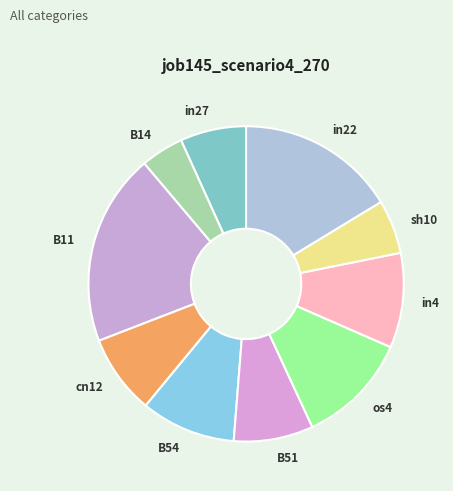

Is there any slice that represents more than half of the pie?

No